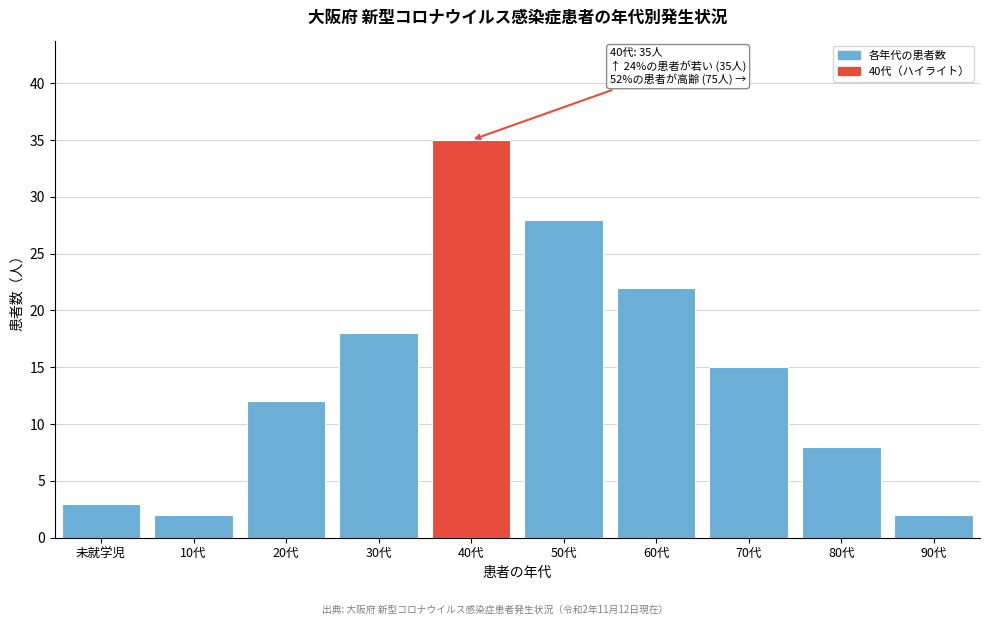

Reading left to right, transcribe all the data shown in this chart.

未就学児=3	10代=2	20代=12	30代=18	40代=35	50代=28	60代=22	70代=15	80代=8	90代=2